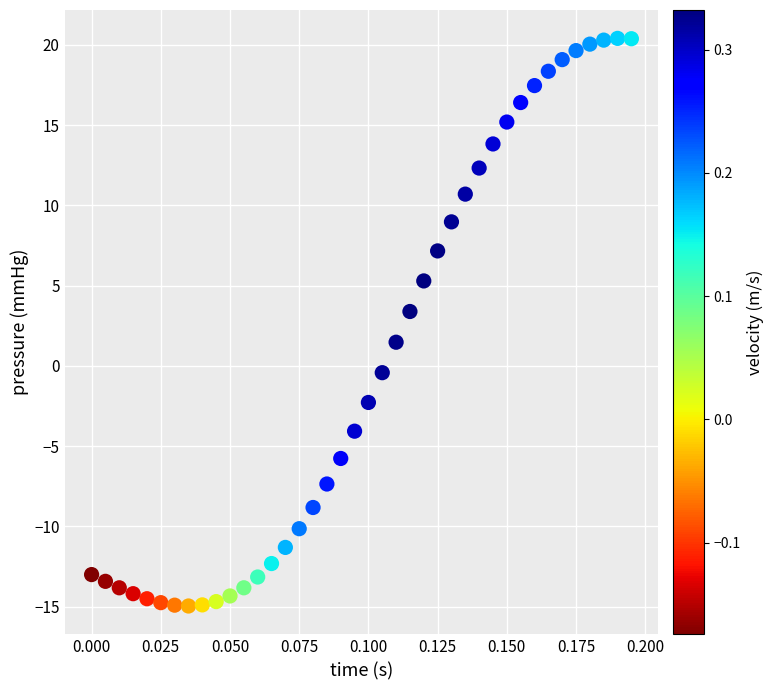

What is the range of Y values (max minus min)?

35.4